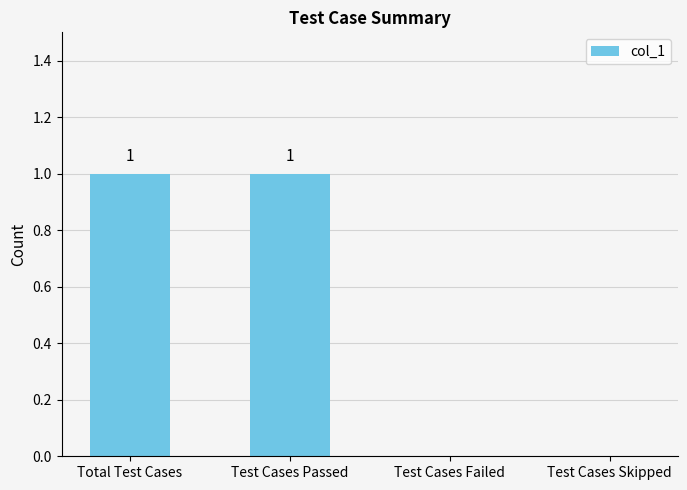

Between Test Cases Passed and Test Cases Skipped, which is larger?

Test Cases Passed